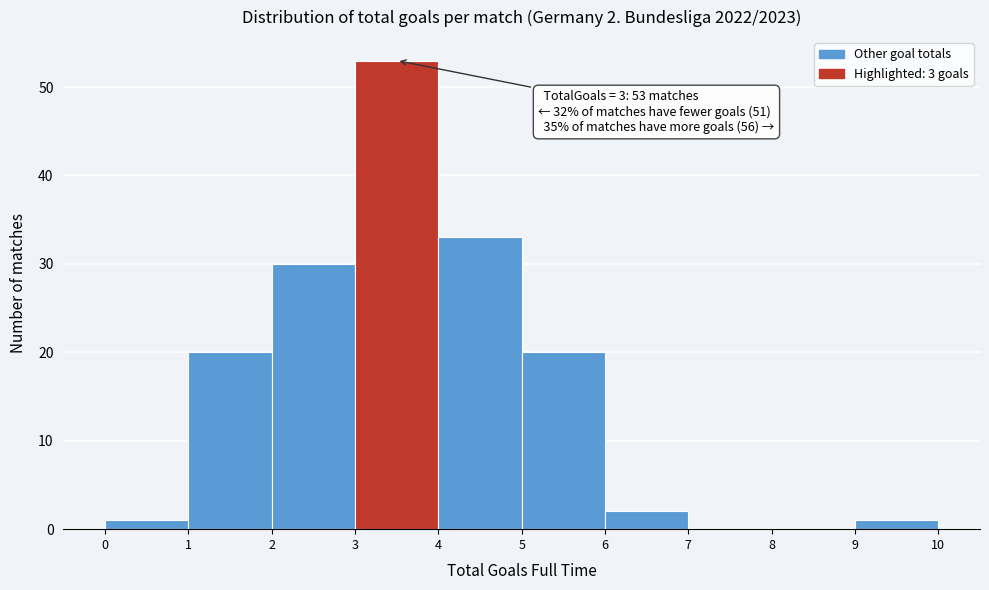

Which range on the x-axis has the tallest bar?

3 to 4